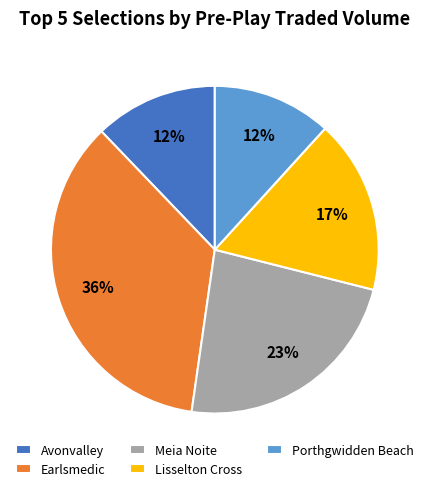

To the nearest percent, what percentage of the pie is Avonvalley?

12%